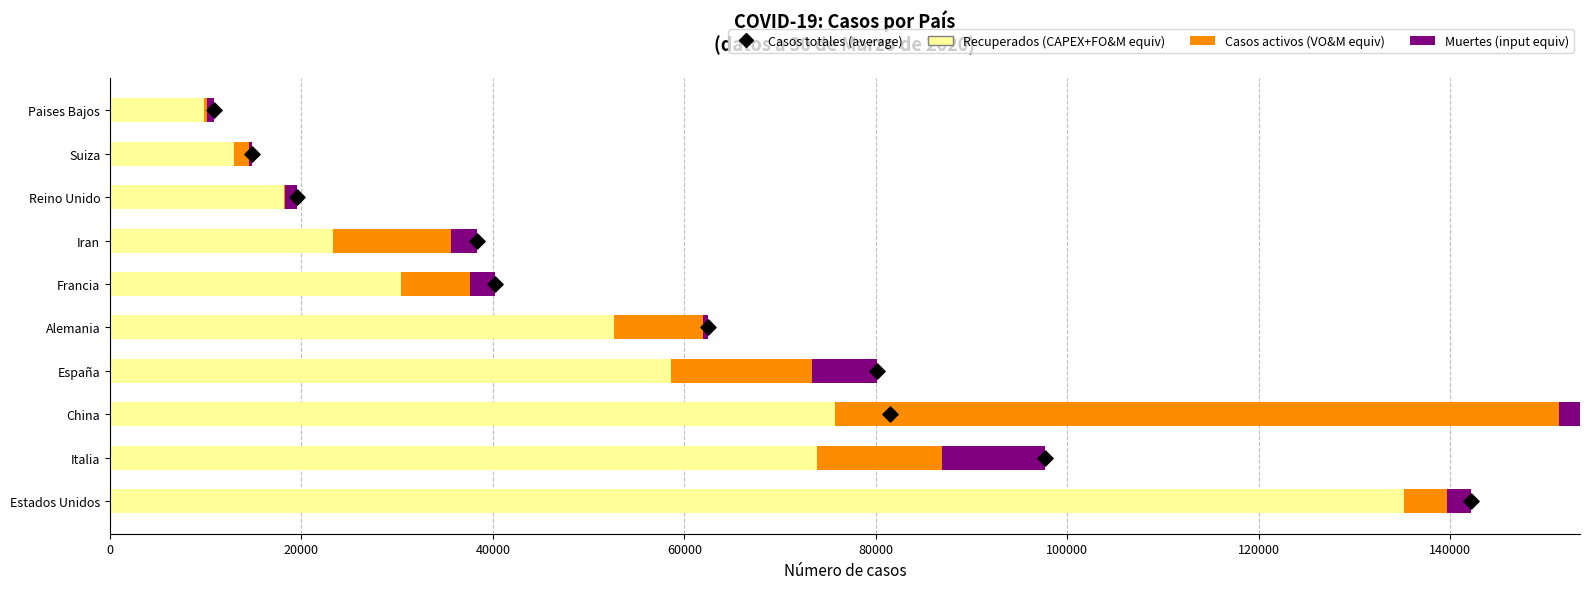

What are all the series names shown in the legend?

Recuperados, Casos activos, Muertes, Casos totales